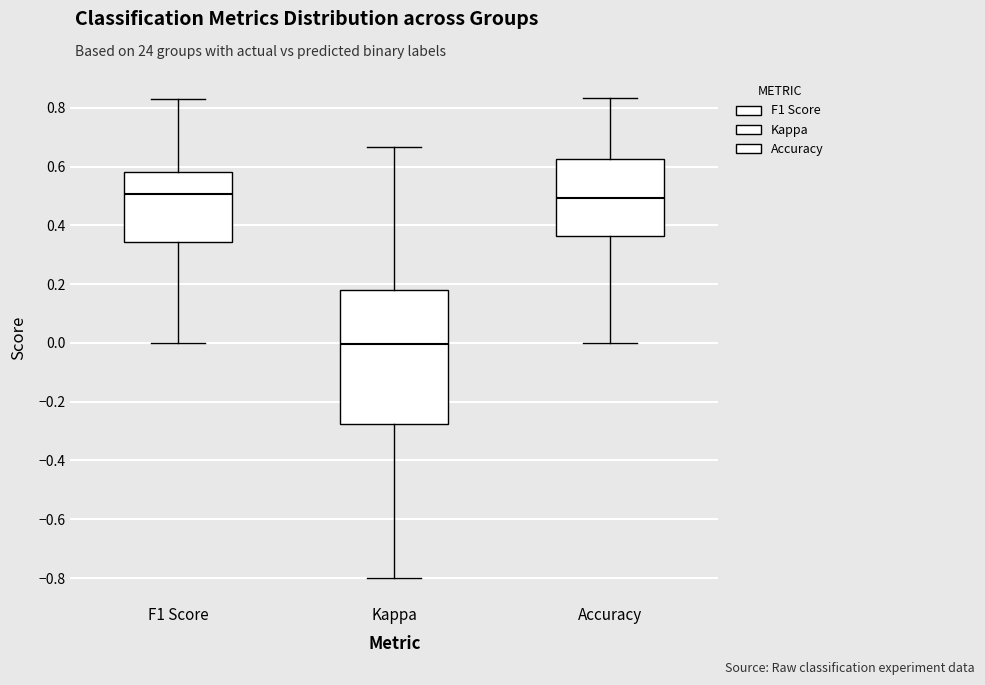

Reading left to right, transcribe this box plot: for each box, give where its median line is, the range the box spans, and where its two whiskers end, as read against the y-axis. The values are not printed on the chart, so give them approximately, as read against the axis.

F1 Score: median 0.50, box 0.34 to 0.58, whiskers 0.00 to 0.82
Kappa: median 0.00, box -0.28 to 0.18, whiskers -0.80 to 0.66
Accuracy: median 0.50, box 0.36 to 0.62, whiskers 0.00 to 0.84